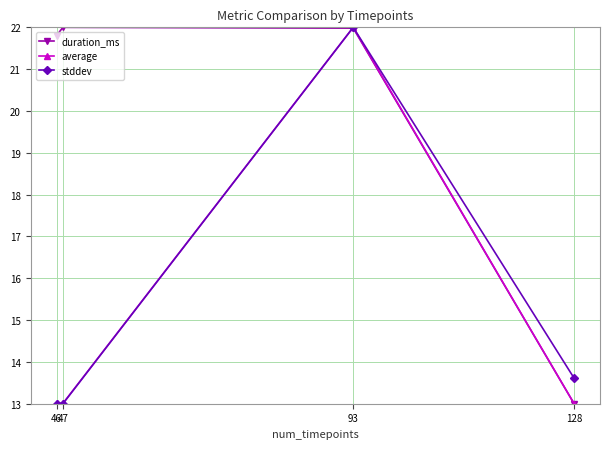

What is the difference between the maximum and minimum values in the duration_ms series?

9.0